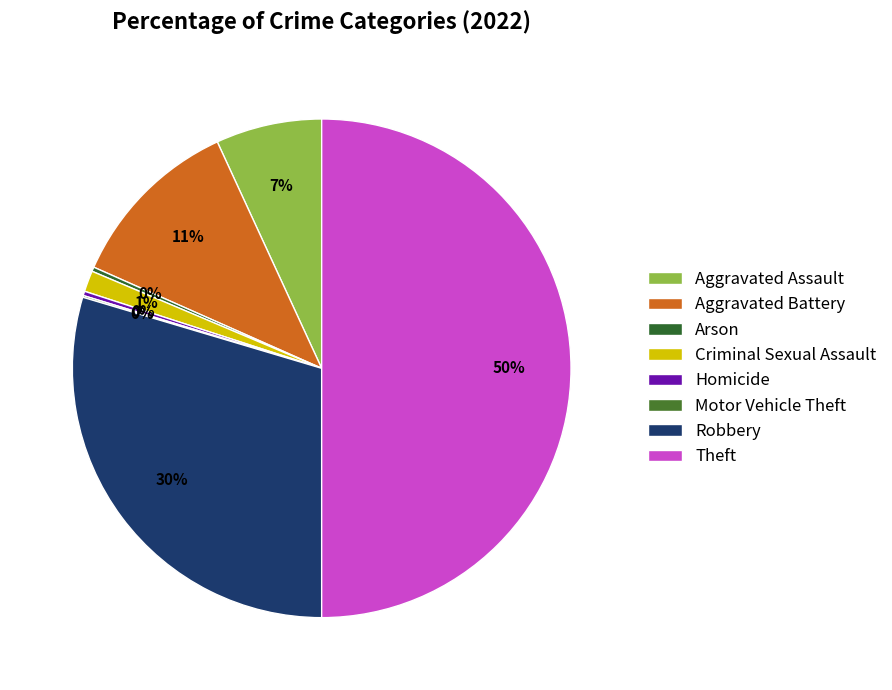

Is there any slice that represents more than half of the pie?

No